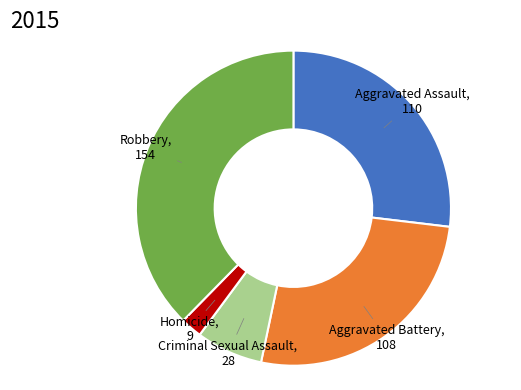

Is there any slice that represents more than half of the pie?

No